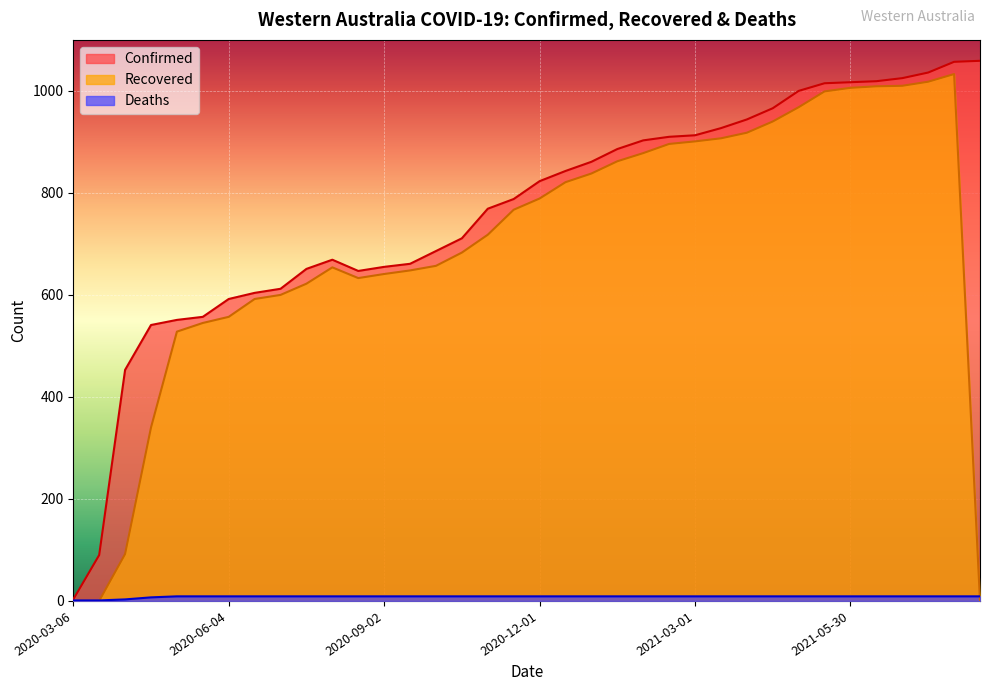

At which label is Recovered closest to 516?

2020-05-05